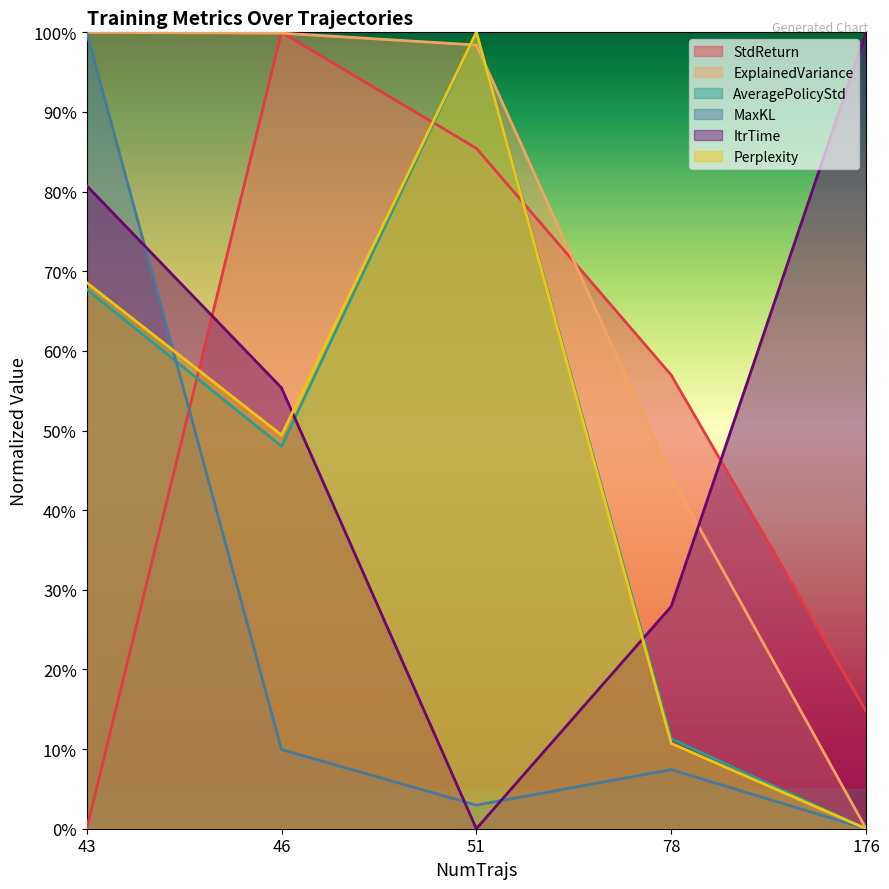

What is the difference between the highest and lowest values at 176?

1.0